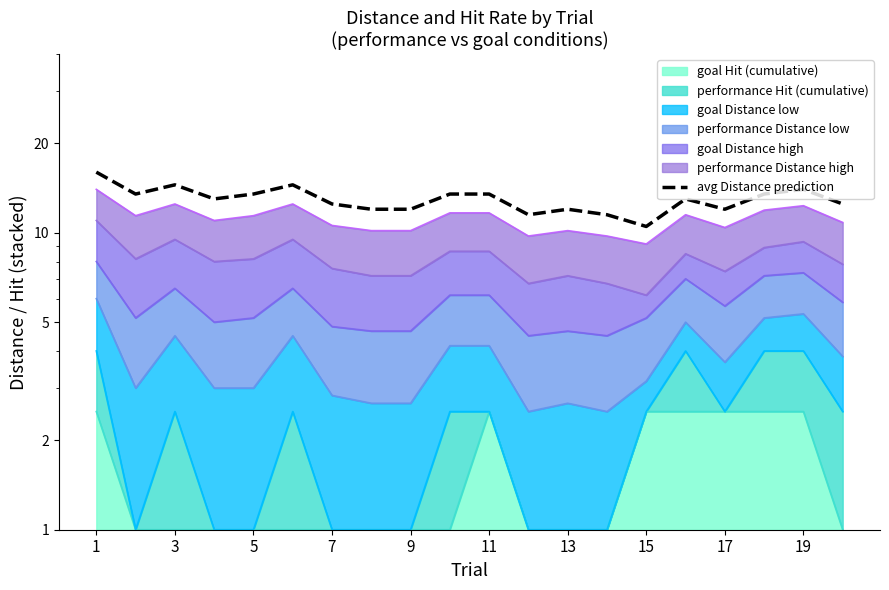

How many values are below 13?

9